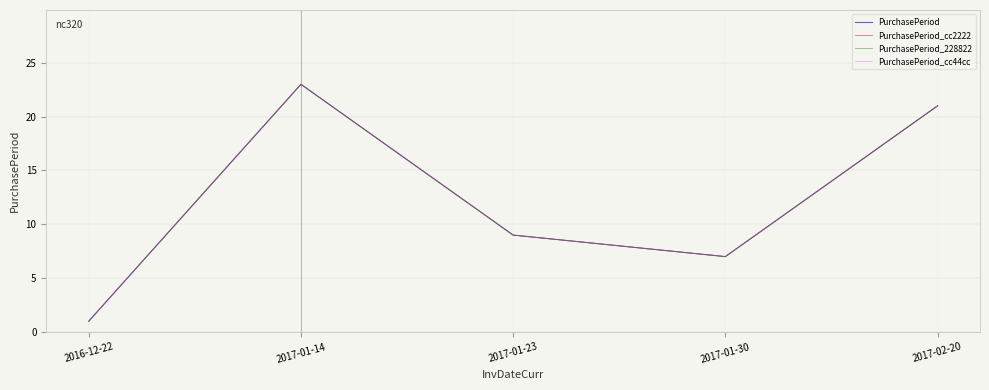

Does the chart have visible grid lines?

Yes